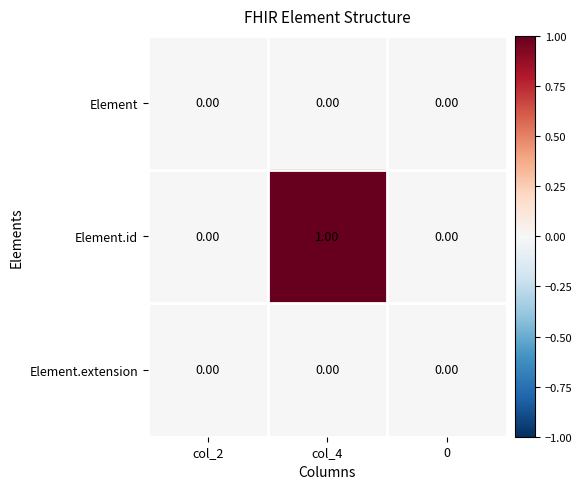

At which category is the sum across all series the highest?

col_4